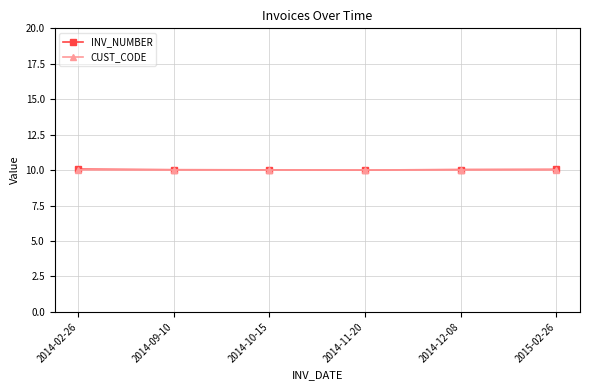

What is the label of the 3rd point from the right?

2014-11-20